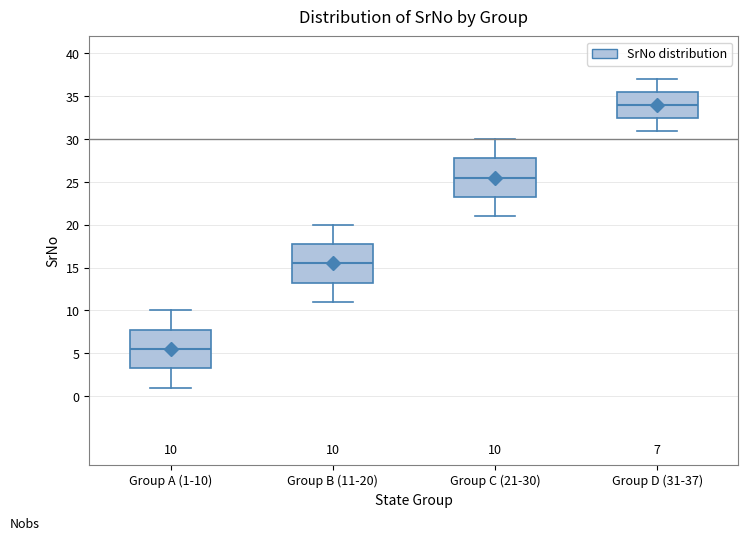

Which box's median line is the highest?

Group D (31-37)